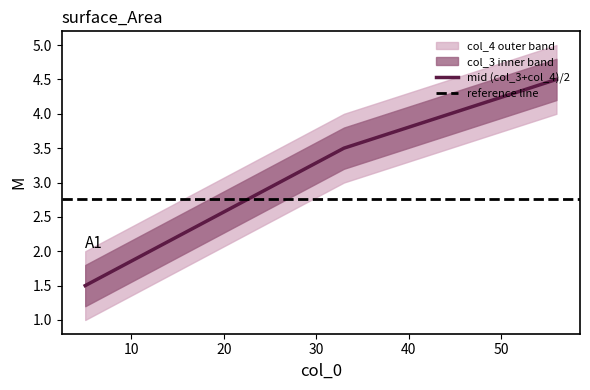

What is the lowest value of the col_4 series?

2